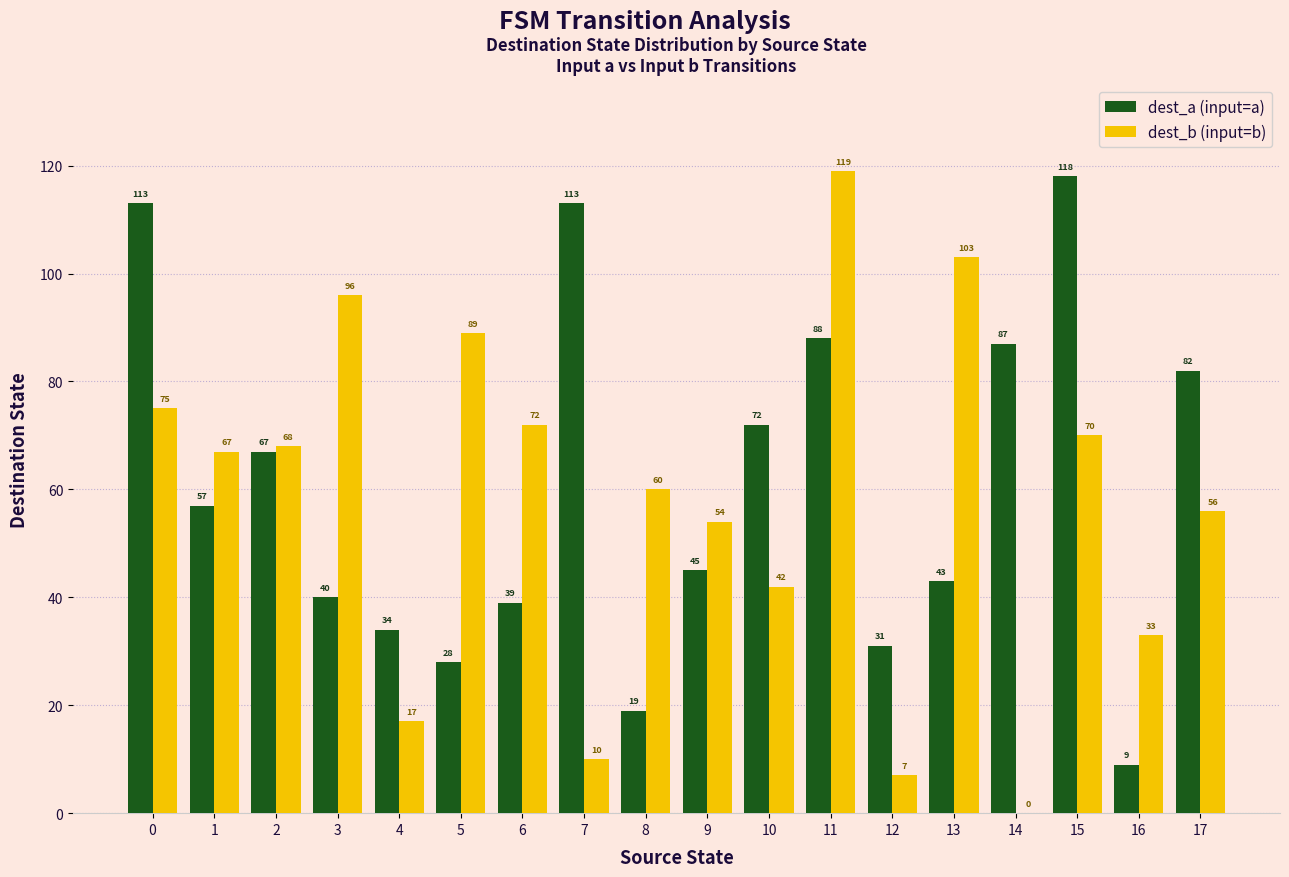

What is the sum of all dest_b (input=b) values?

1038